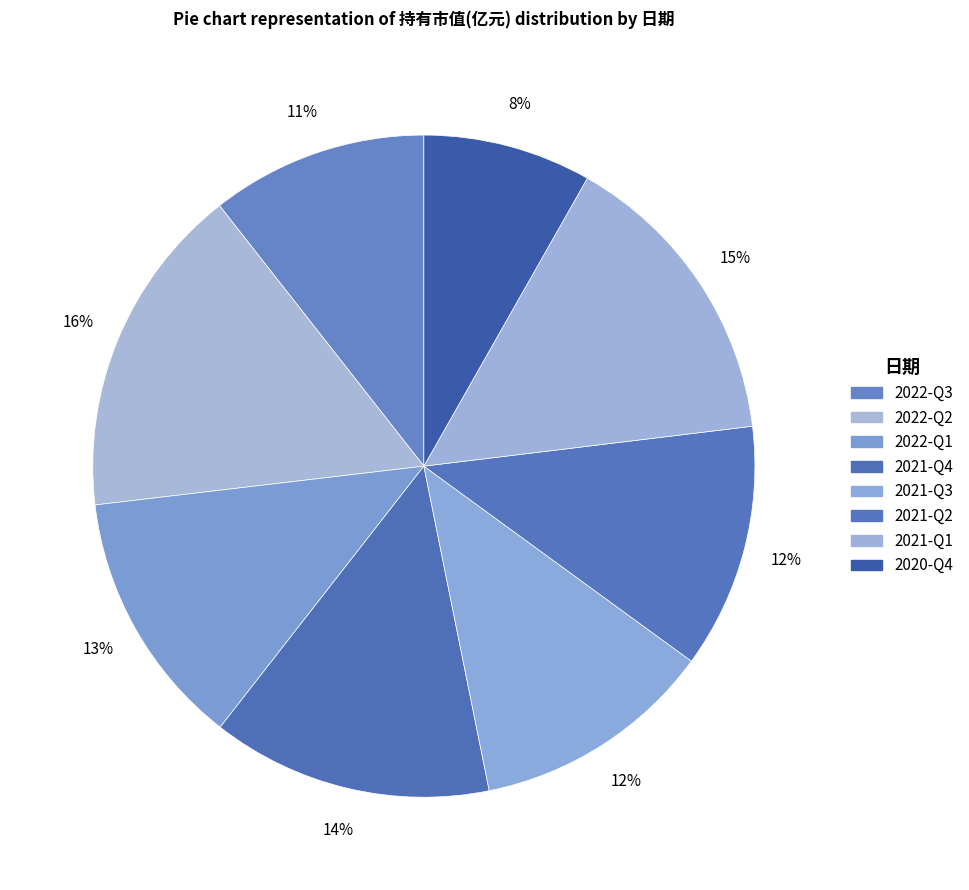

Is the sum of 2021-Q1 and 2021-Q4 greater than half?

No